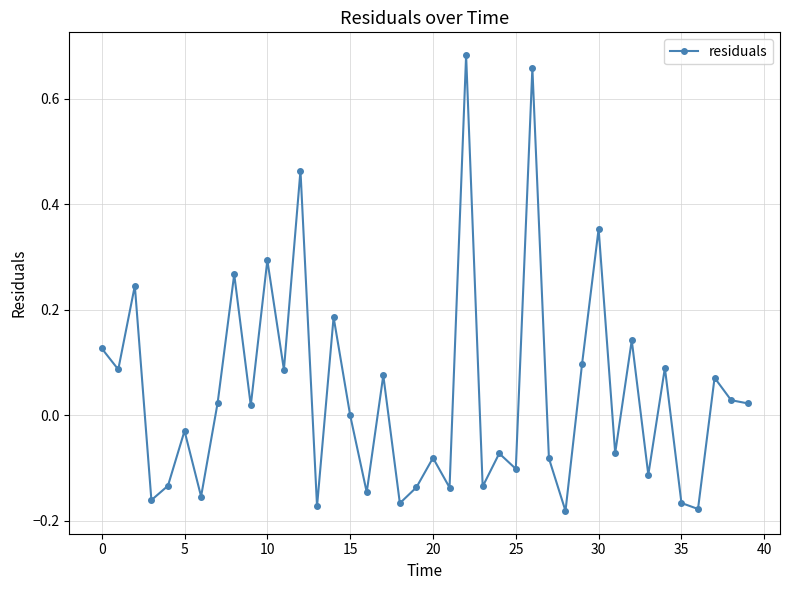

What is the sum of all values?

1.6